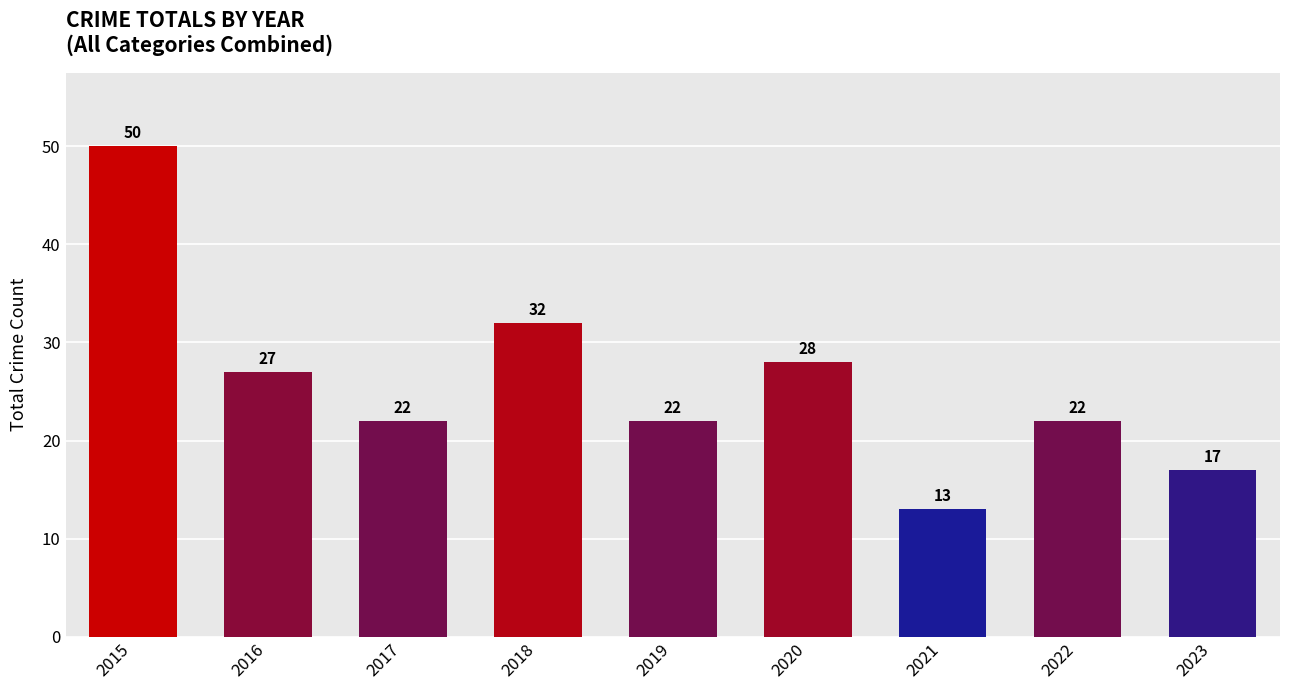

What is the sum of the values at 2015 and 2022?

72